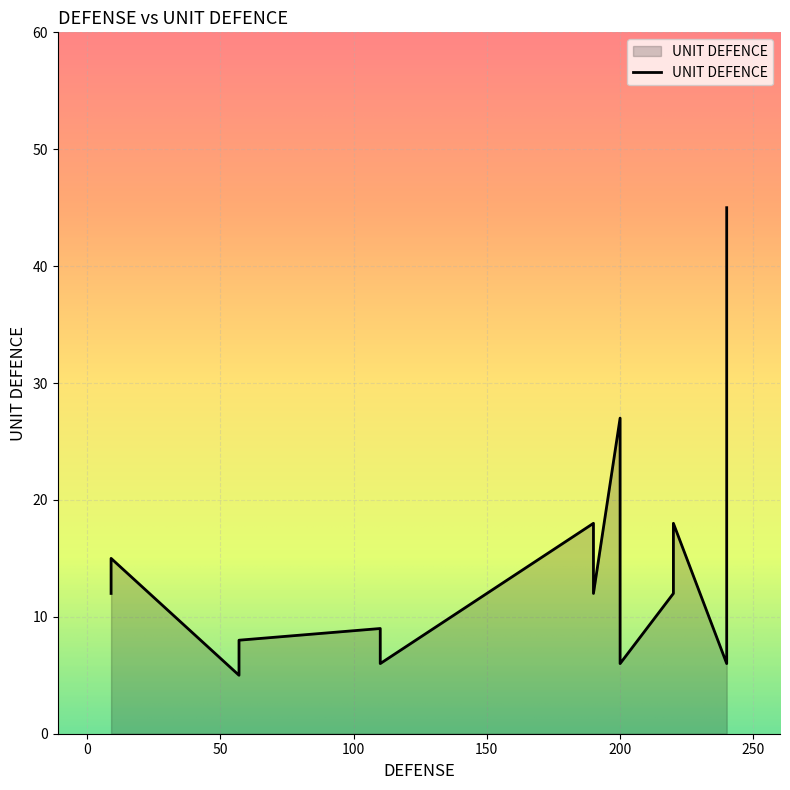

Between 9 and 9, which is larger?

9